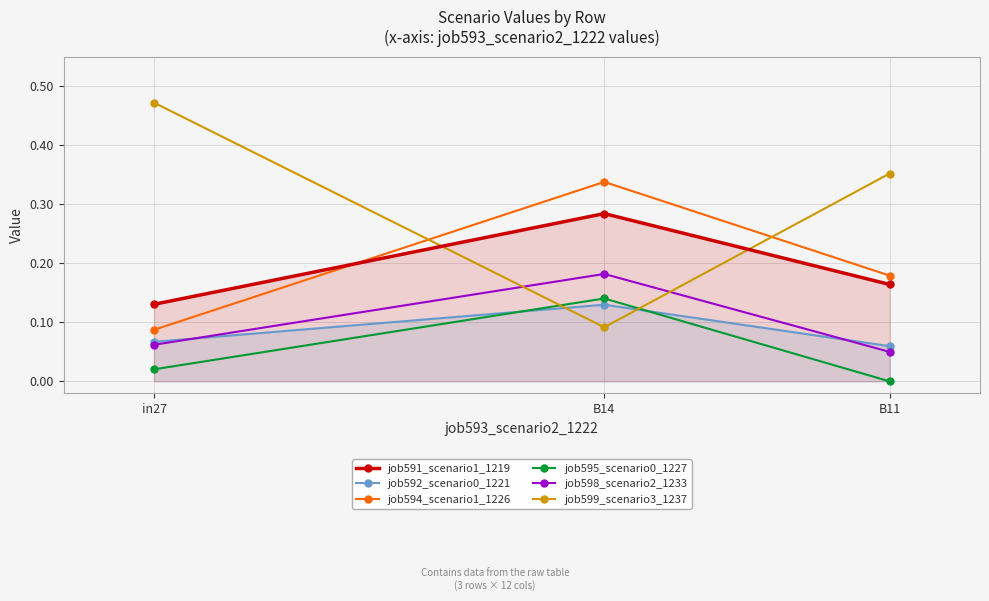

Which series has the largest range (max minus min)?

job599_scenario3_1237